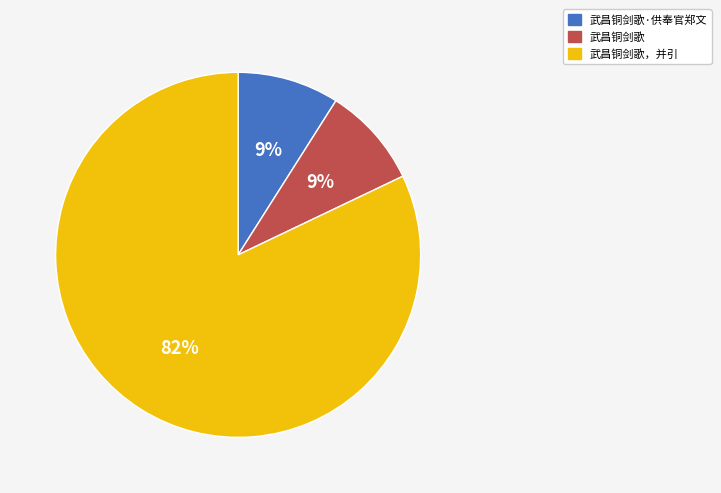

Combined, do 武昌铜剑歌·供奉官郑文 and 武昌铜剑歌，并引 account for over 50%?

Yes